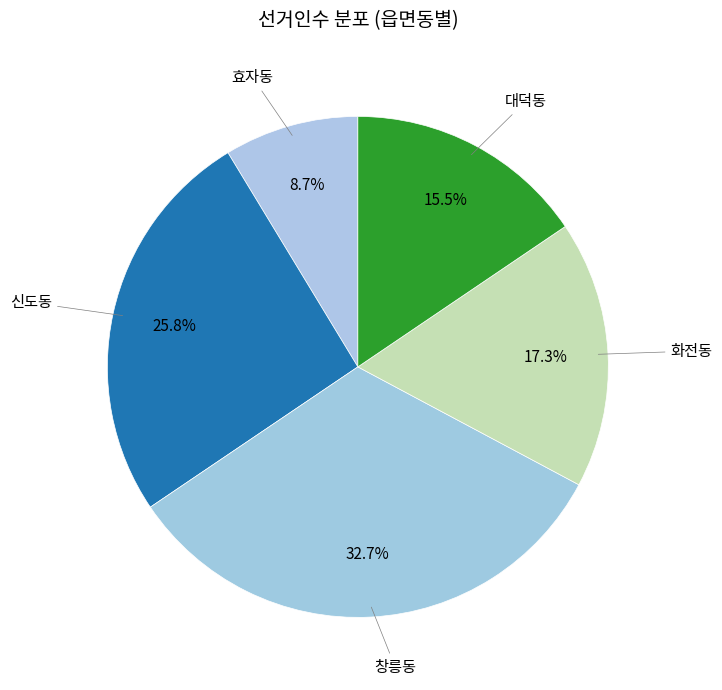

To the nearest percent, what is the difference between the largest and smallest slice percentages?

24%